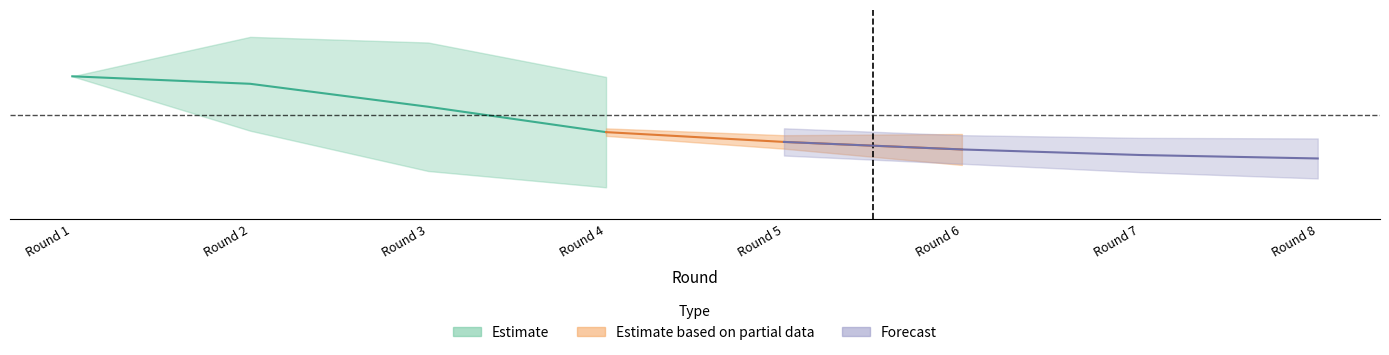

True or false: transfers_out has a value of 24195 at Round 4.

True